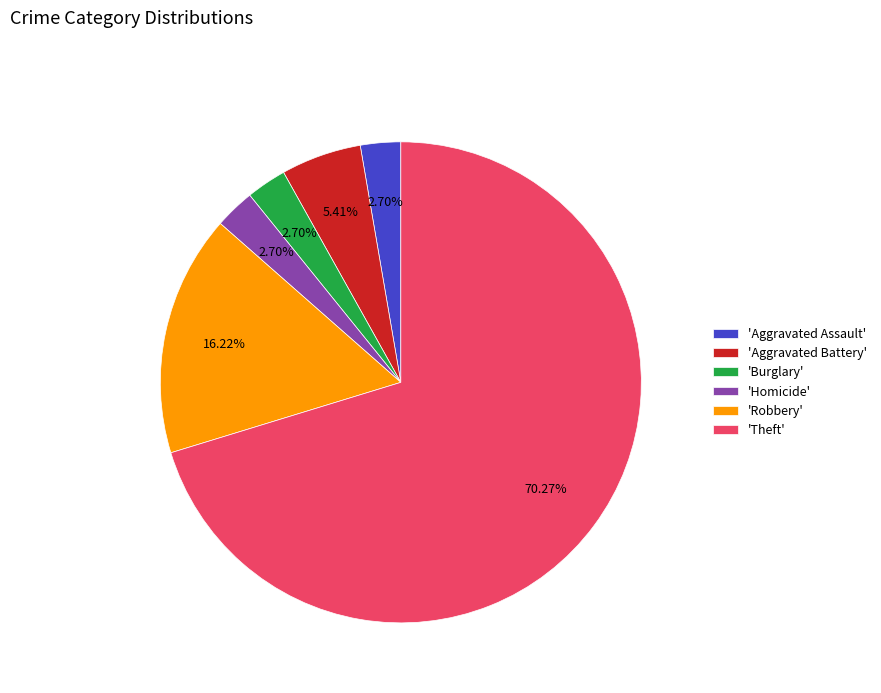

Between 'Robbery' and 'Homicide', which is larger?

'Robbery'